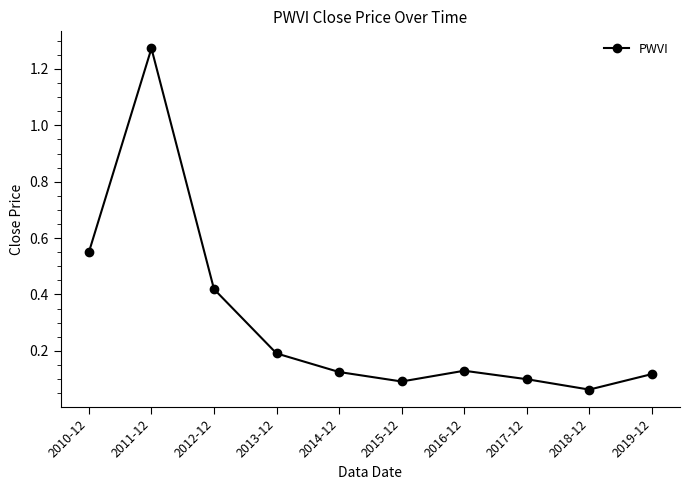

How many points are lower than both their immediate neighbors (excluding endpoints)?

2